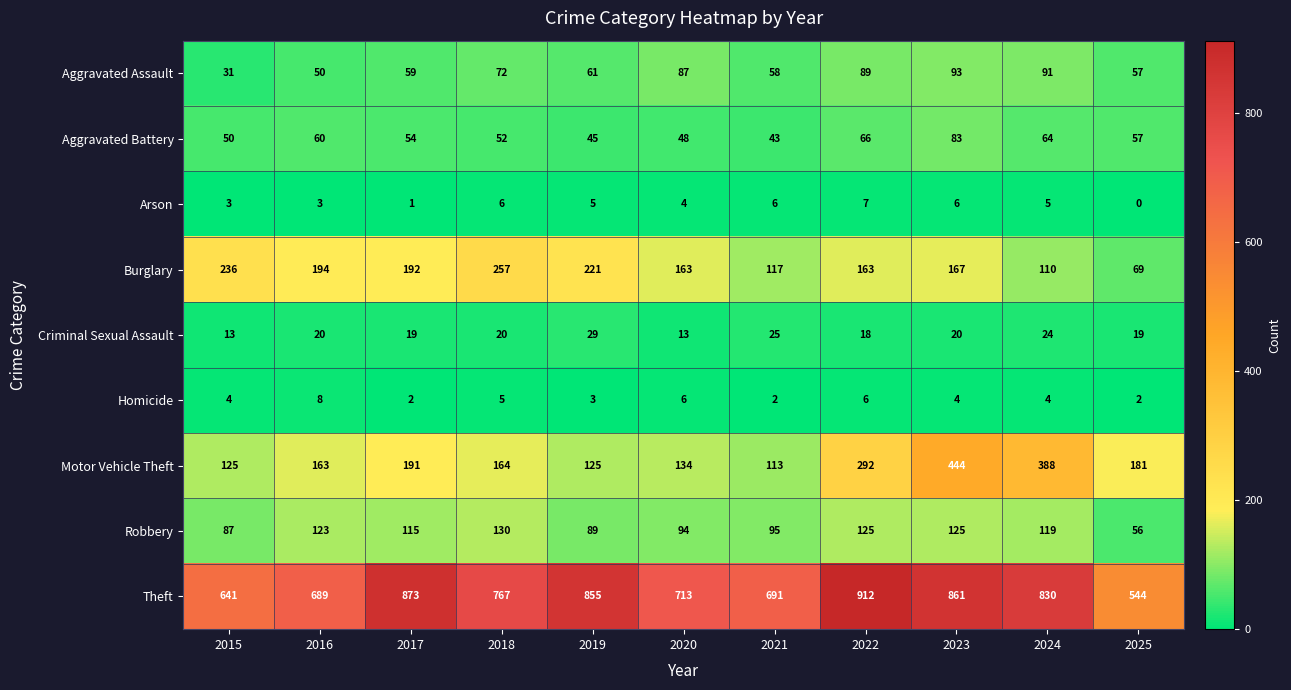

True or false: Arson has a value of 7 at 2022.

True